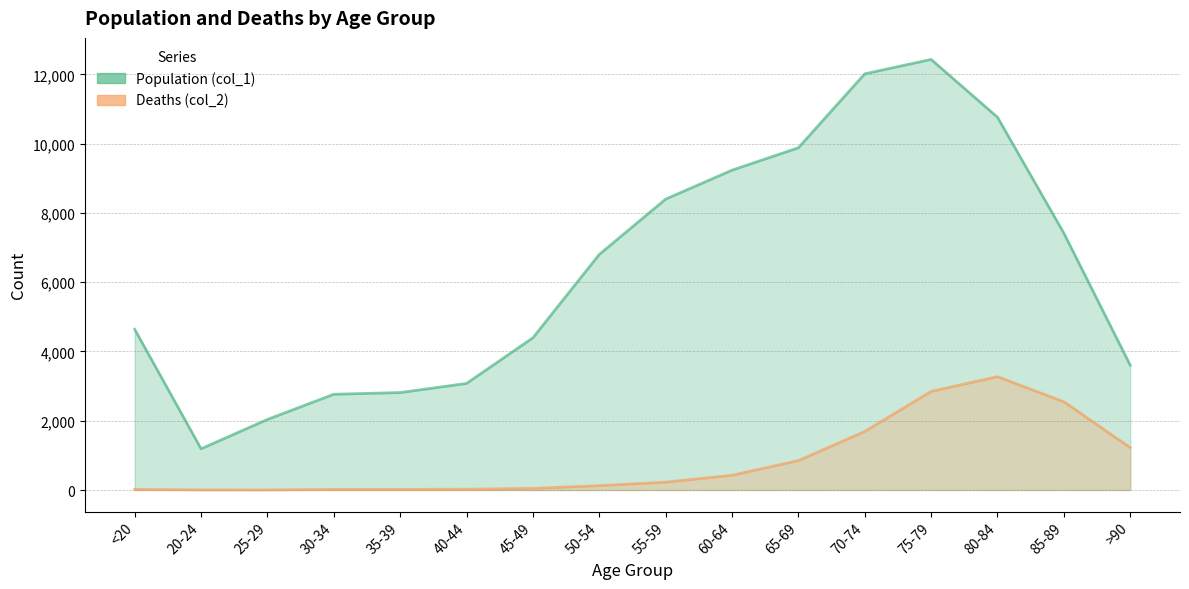

True or false: Deaths (col_2) and Population (col_1) intersect in this chart.

False